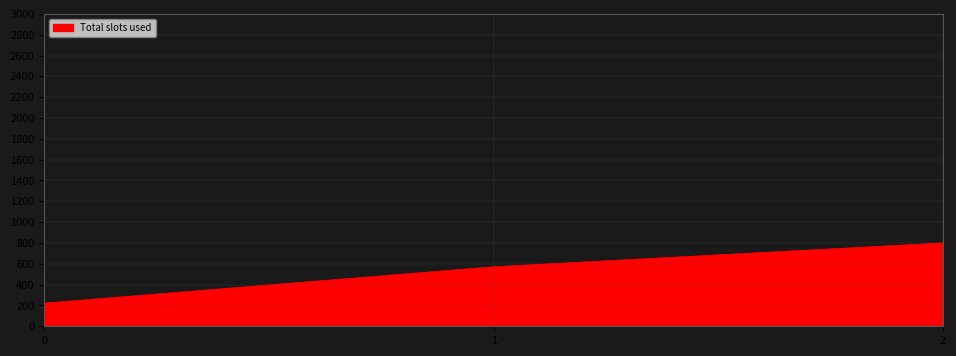

What is the difference between the second highest and minimum values?

349.2